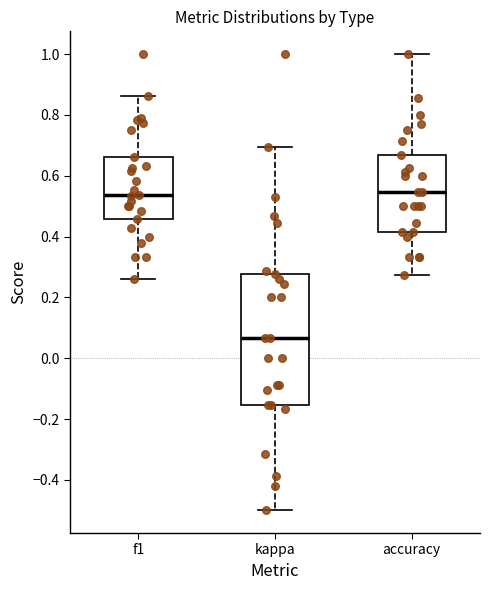

Which box's median line is the lowest?

kappa